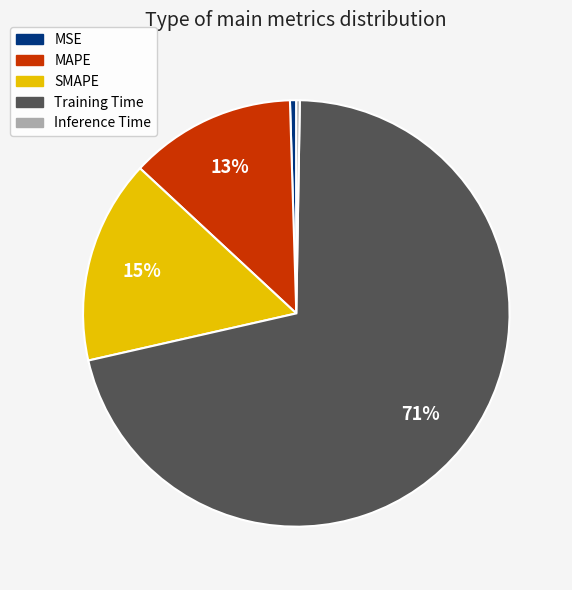

Does any single category account for the majority?

Yes